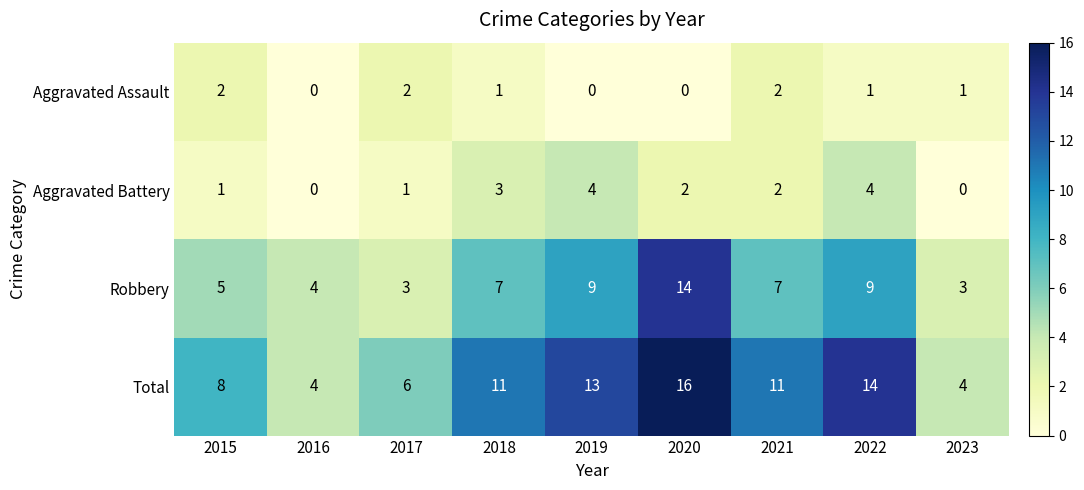

What is the average value of the Total series?

10